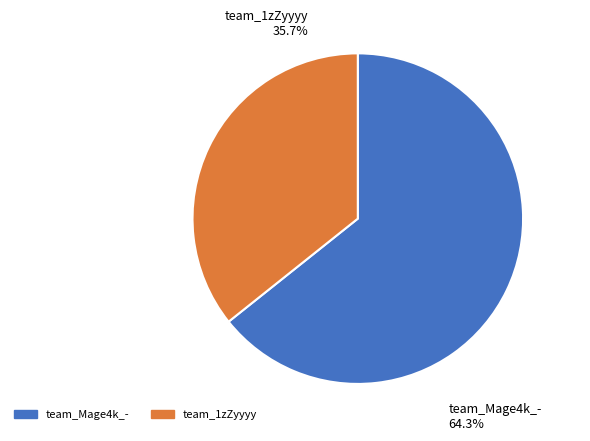

What percentage is the team_Mage4k_- slice, to the nearest percent?

64%